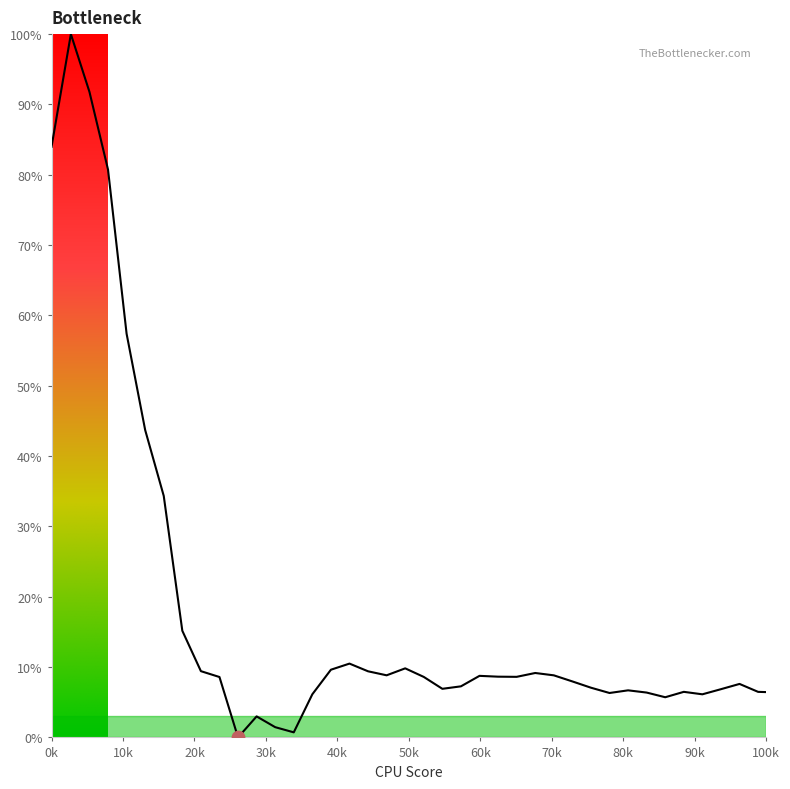

What is the difference between the maximum and minimum values?

100.0